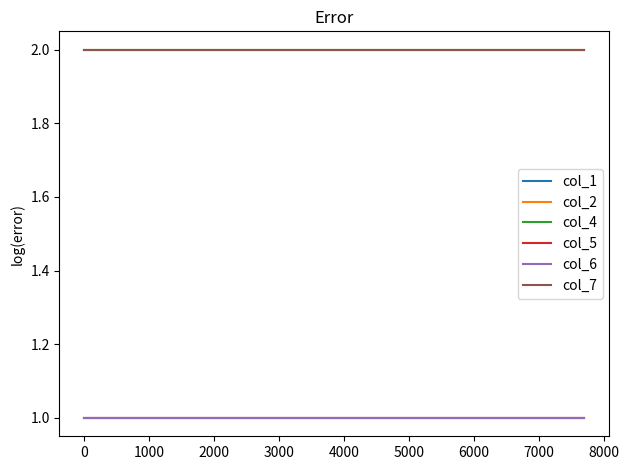

True or false: col_4 and col_2 intersect in this chart.

False